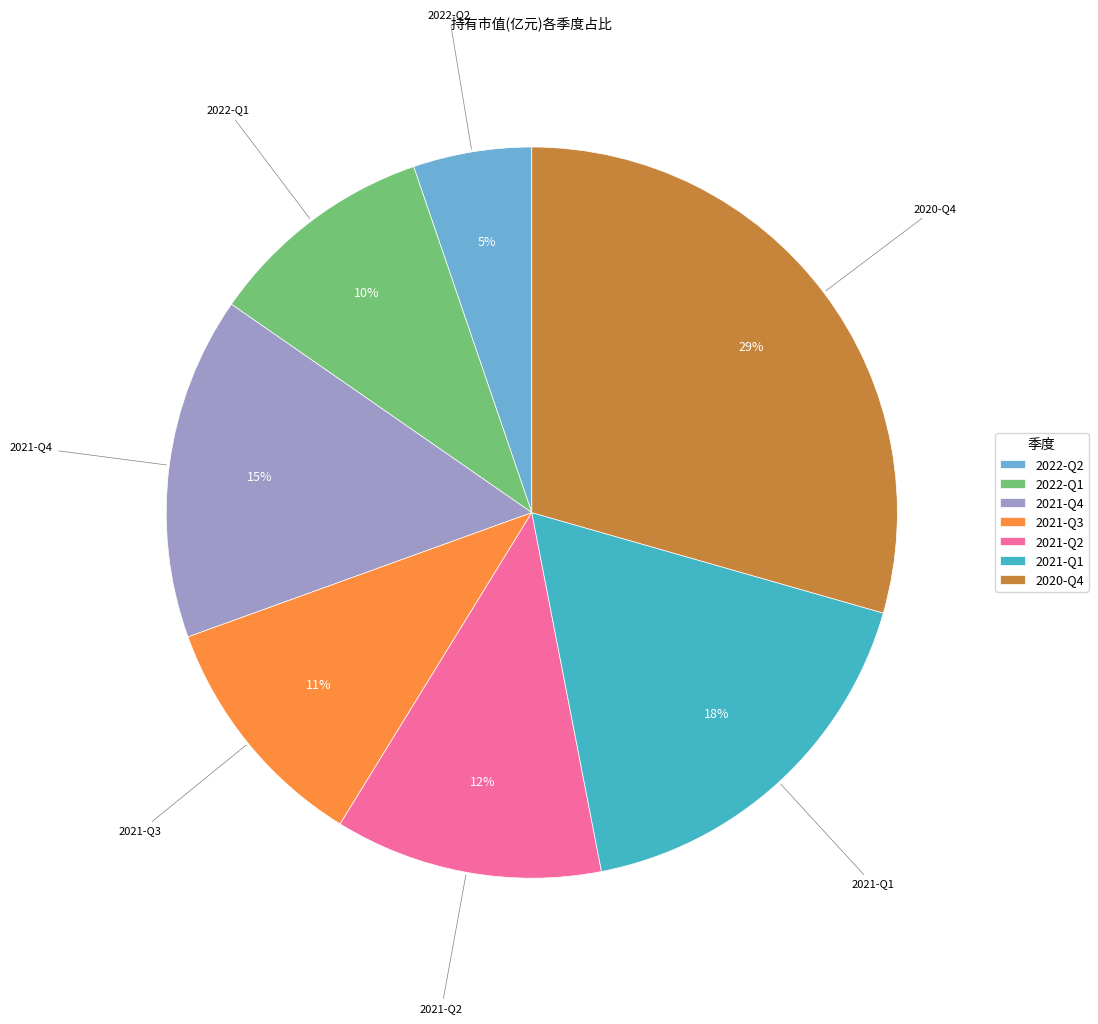

How many segments does this pie chart have?

7